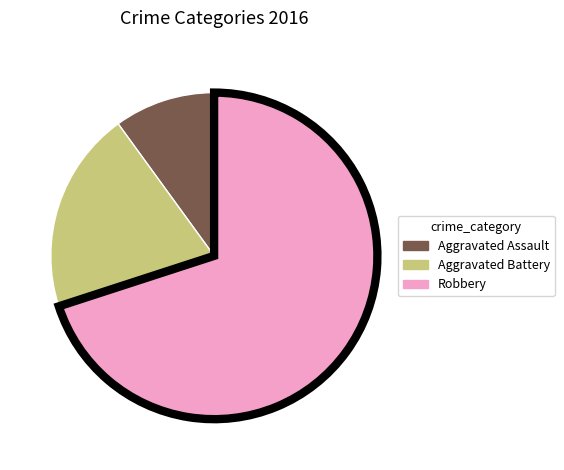

Do Aggravated Assault and Aggravated Battery together represent more than half of the pie?

No